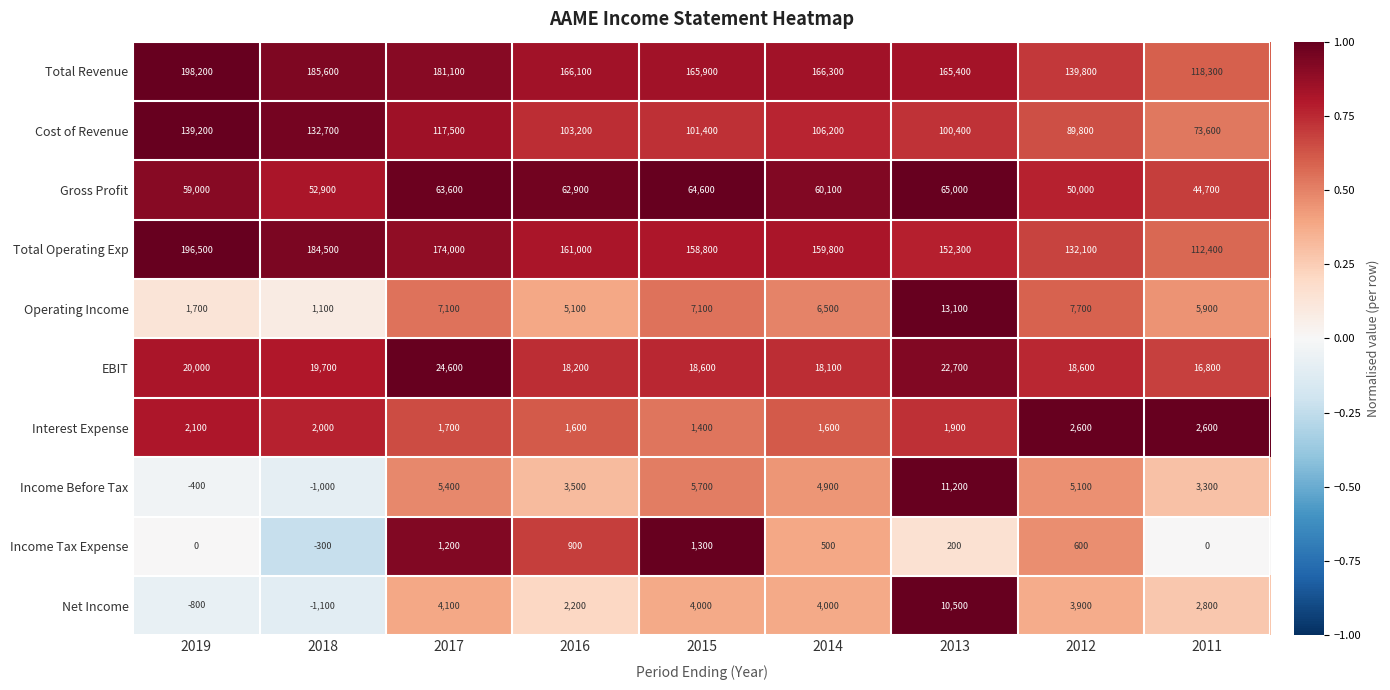

What is the difference between the maximum and minimum values in the Total Operating Exp series?

84100